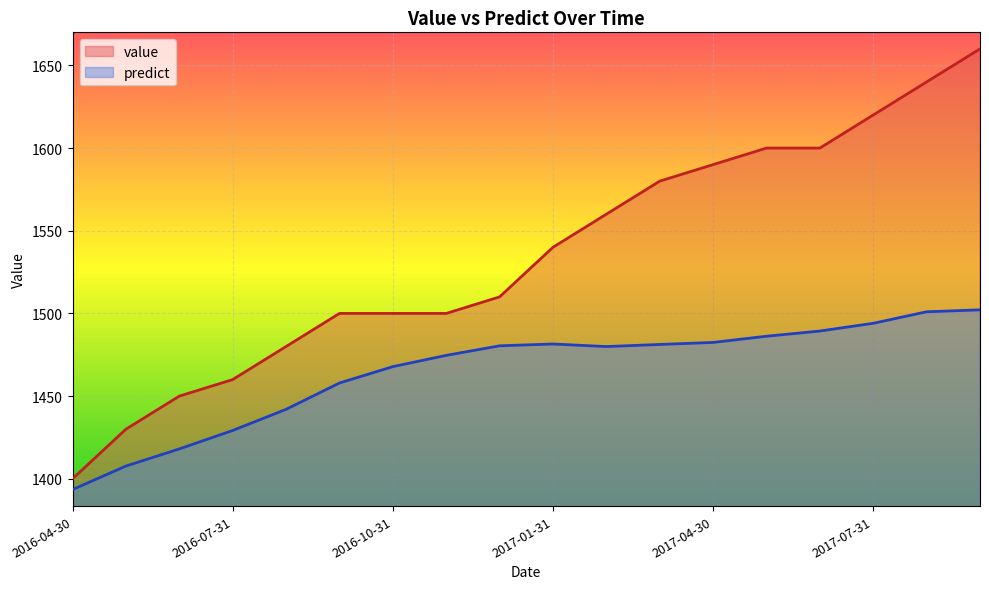

List the labels in order of predict value, largest first.

2017-09-30, 2017-08-31, 2017-07-31, 2017-06-30, 2017-05-31, 2017-04-30, 2017-01-31, 2017-03-31, 2016-12-31, 2017-02-28, 2016-11-30, 2016-10-31, 2016-09-30, 2016-08-31, 2016-07-31, 2016-06-30, 2016-05-31, 2016-04-30